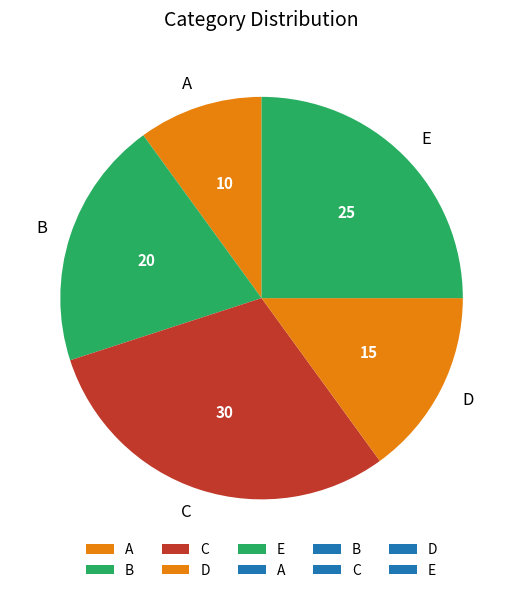

What is the smallest slice in the pie chart?

A